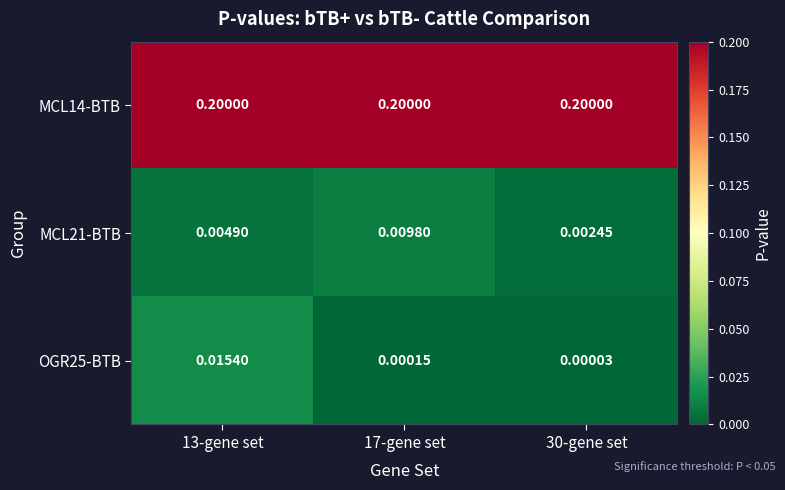

Which series has the largest total across all categories?

MCL14-BTB